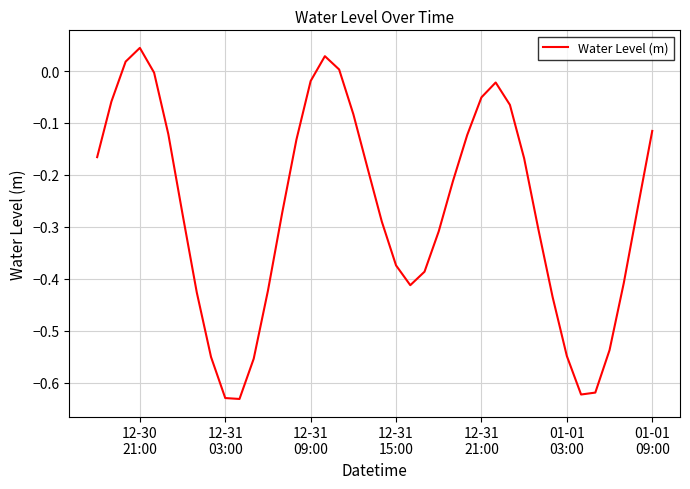

Count the number of data series in this chart.

1